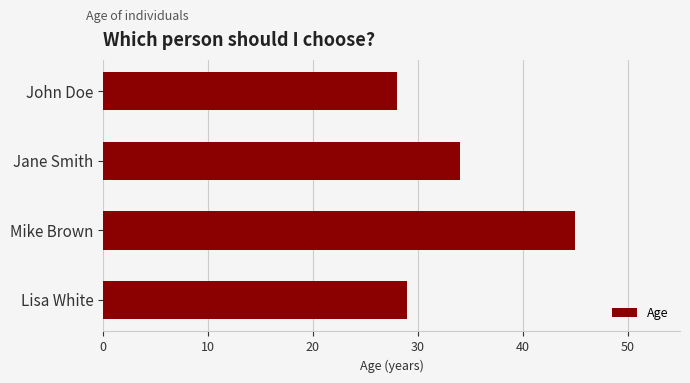

The chart shows a value of 28 at John Doe. True or false?

True